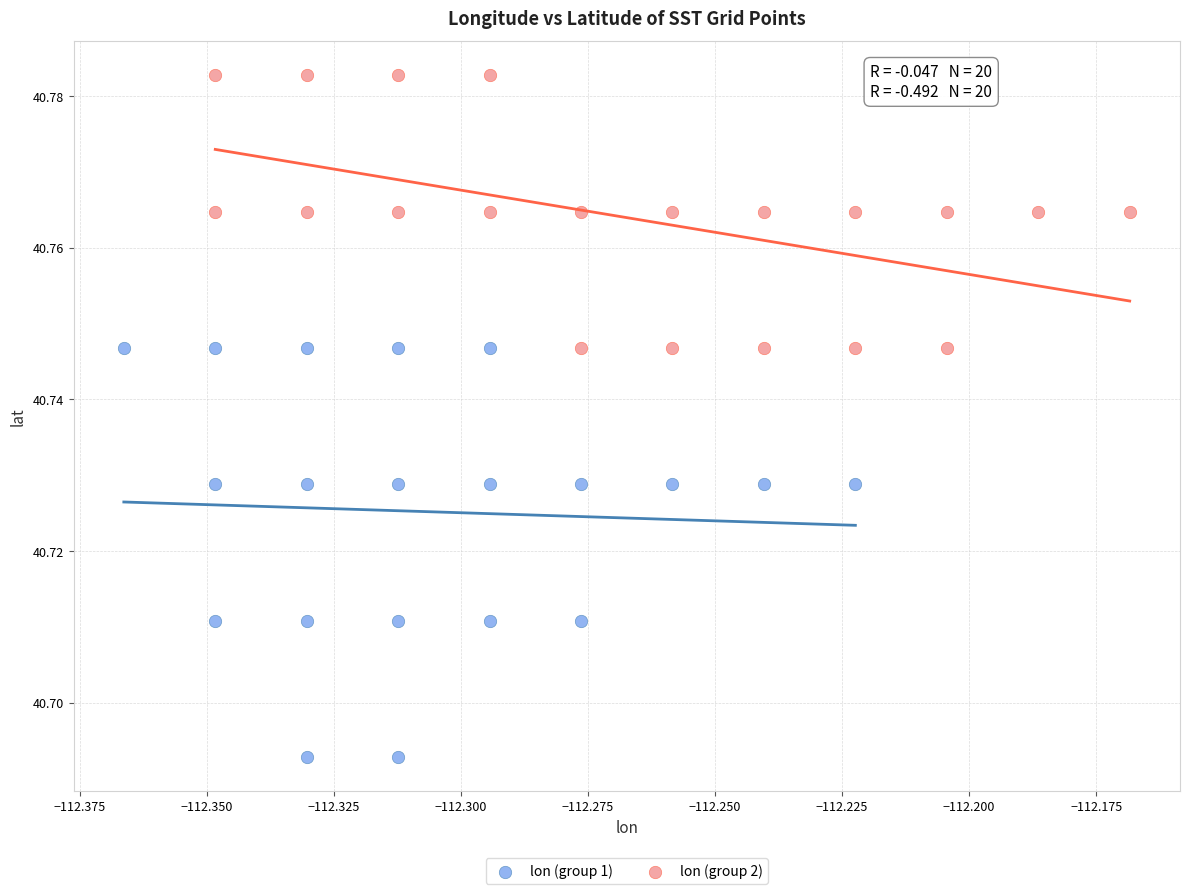

Which series reaches the minimum Y coordinate?

lon (group 1)